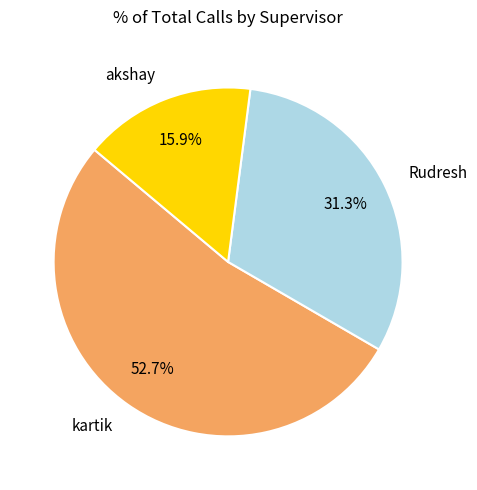

Does any single category account for the majority?

Yes